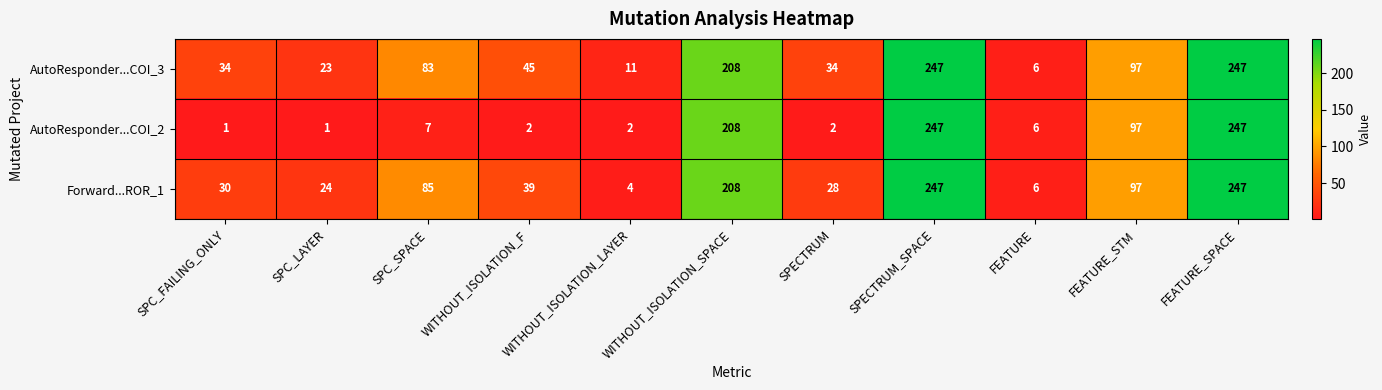

Which category has the lowest value in the AutoResponder...COI_3 series?

FEATURE